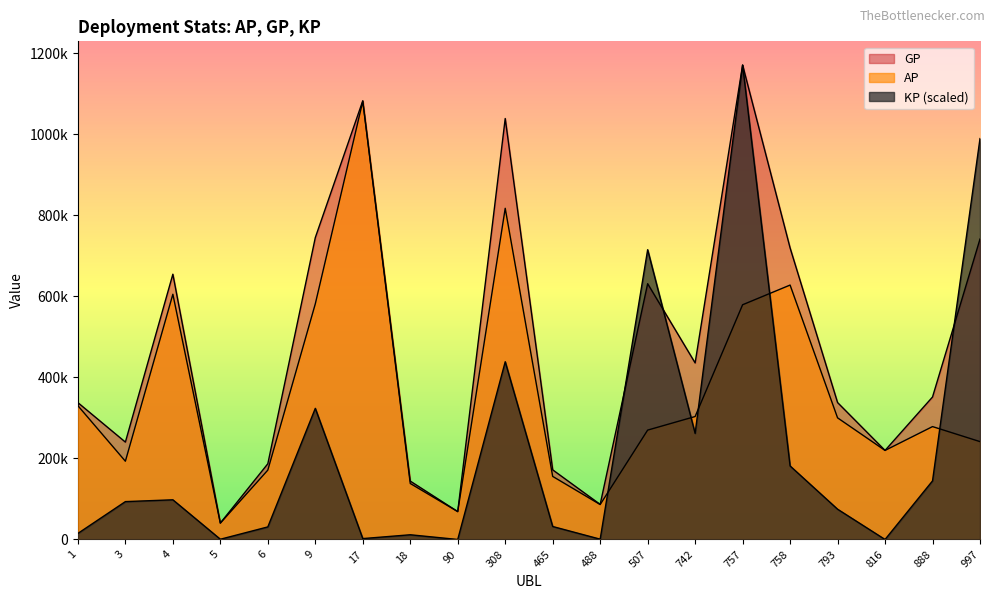

What is the lowest value of the AP series?

40311.0